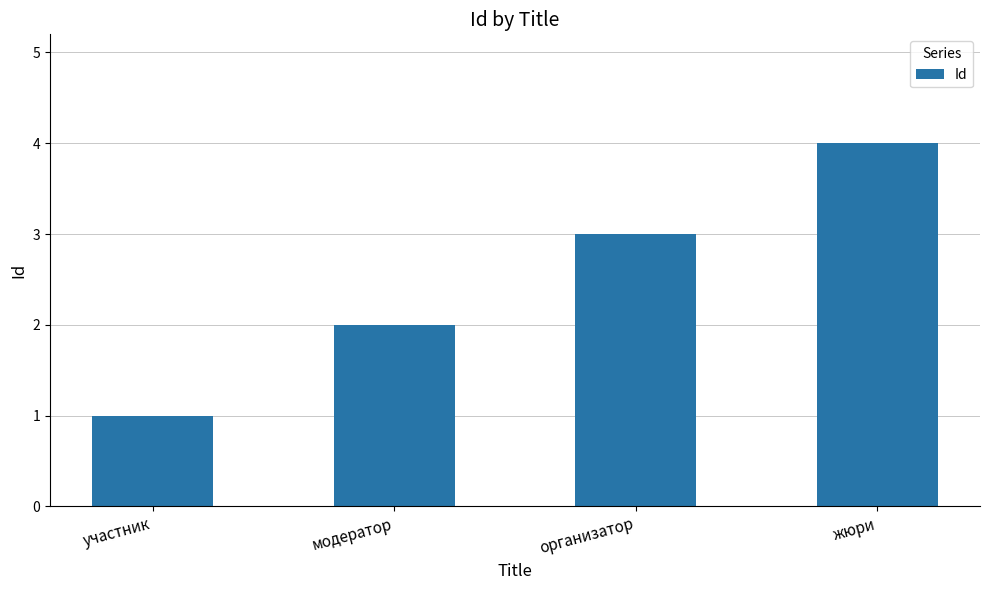

What is the difference between the second highest and second lowest values?

1